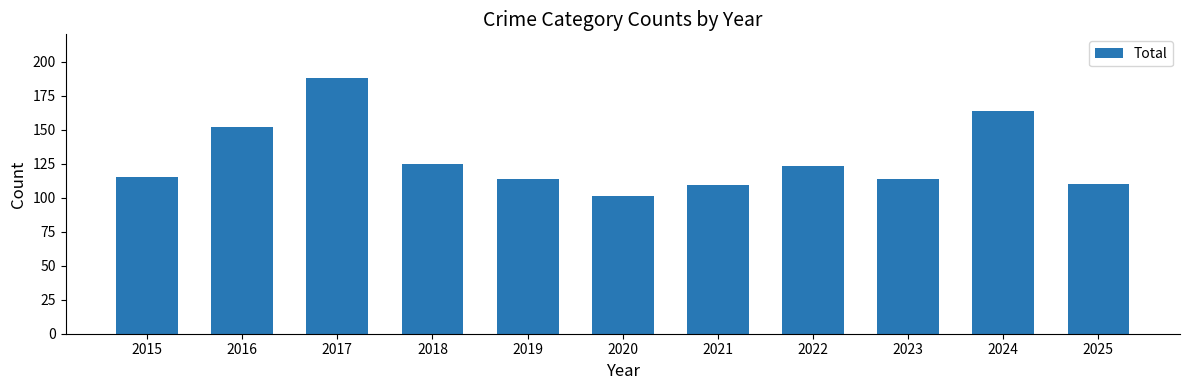

What is the smallest value displayed?

101